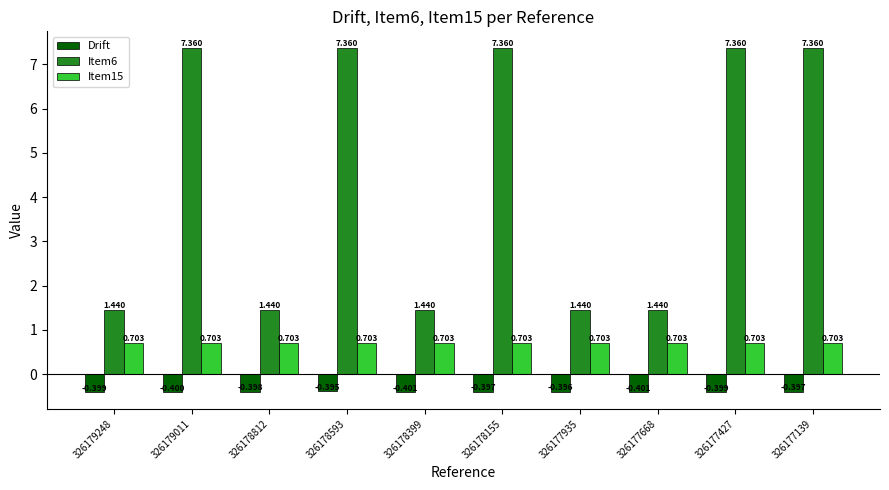

What is the value of the Drift bar at the 4th from the left?

-0.4